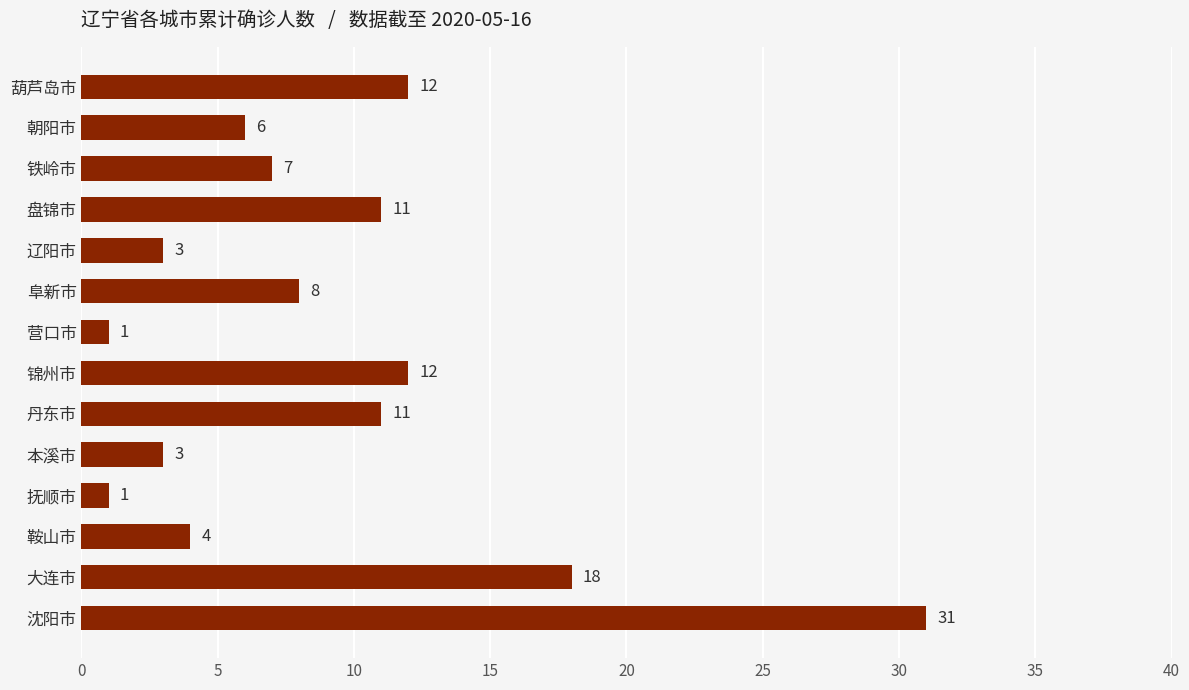

How many bars are there in total?

14